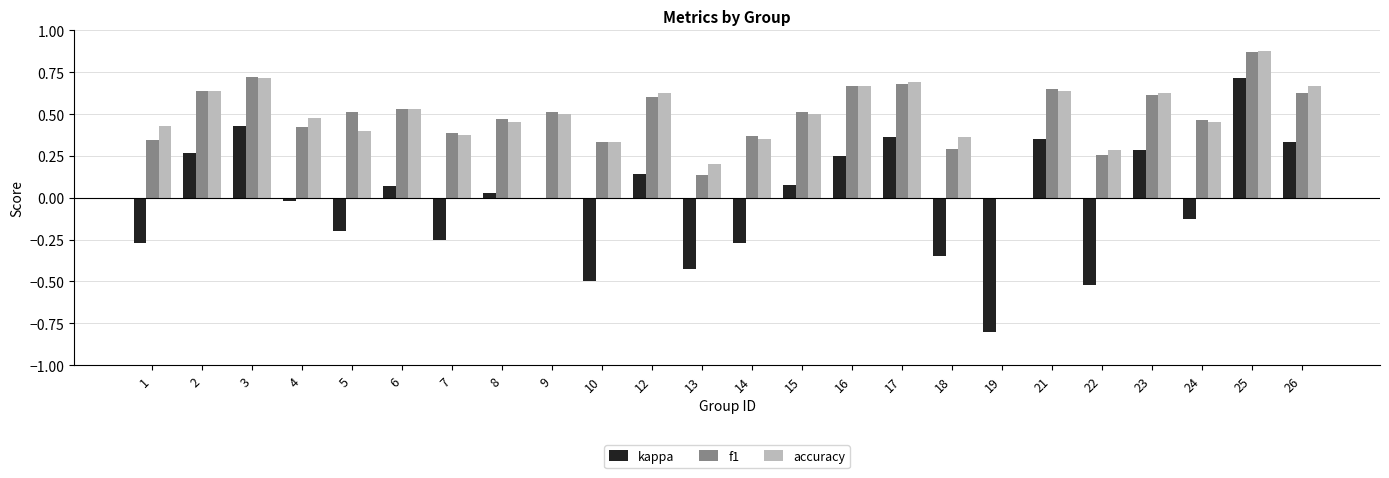

What is the sum of all accuracy values?

11.8